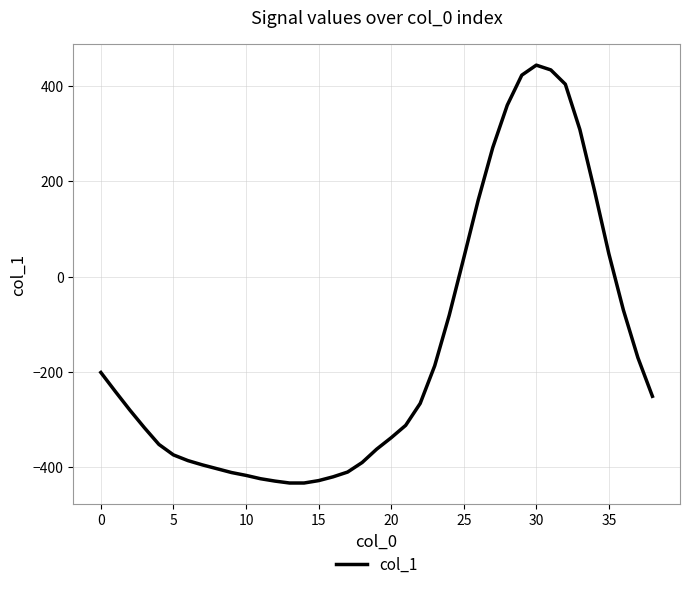

Count the number of categories in the chart.

39